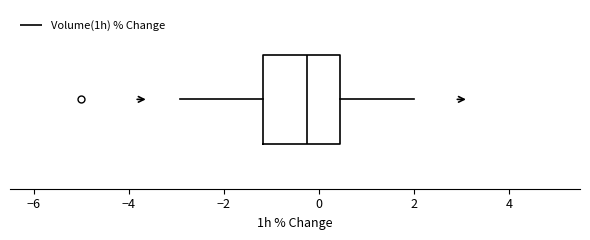

Transcribe this box plot: give where the median line is, the range the box spans, and where the two whiskers end, as read against the x-axis. The values are not printed on the chart, so give them approximately, as read against the axis.

median -0.2, box -1.2 to 0.4, whiskers -3.0 to 2.0